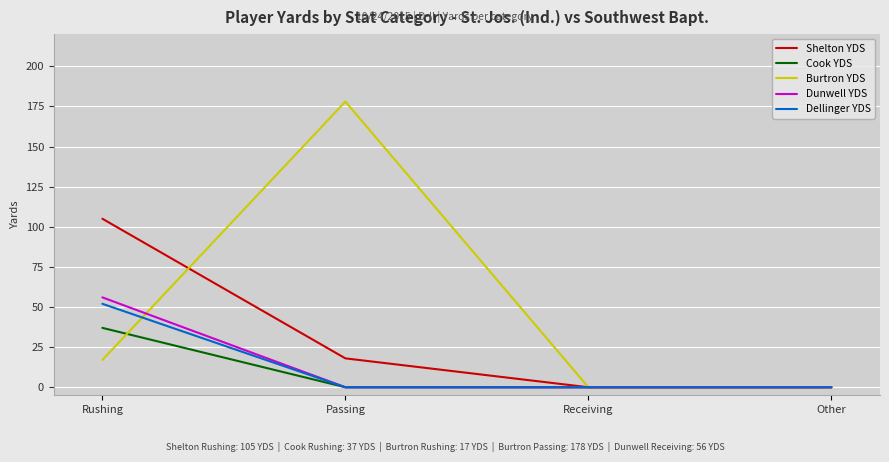

What is the difference between the maximum and second lowest values in the Cook YDS series?

37